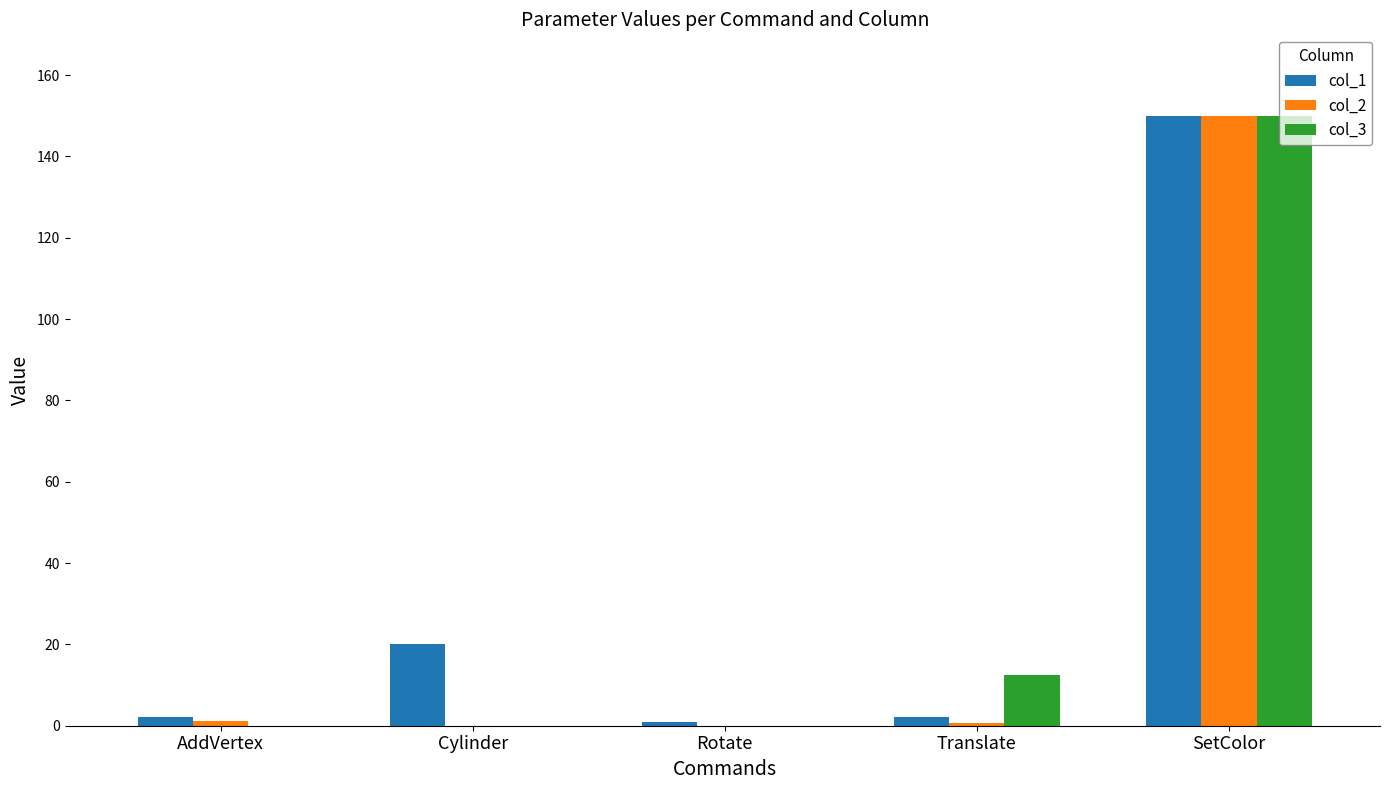

The value of col_3 at Cylinder is 0.0. True or false?

True